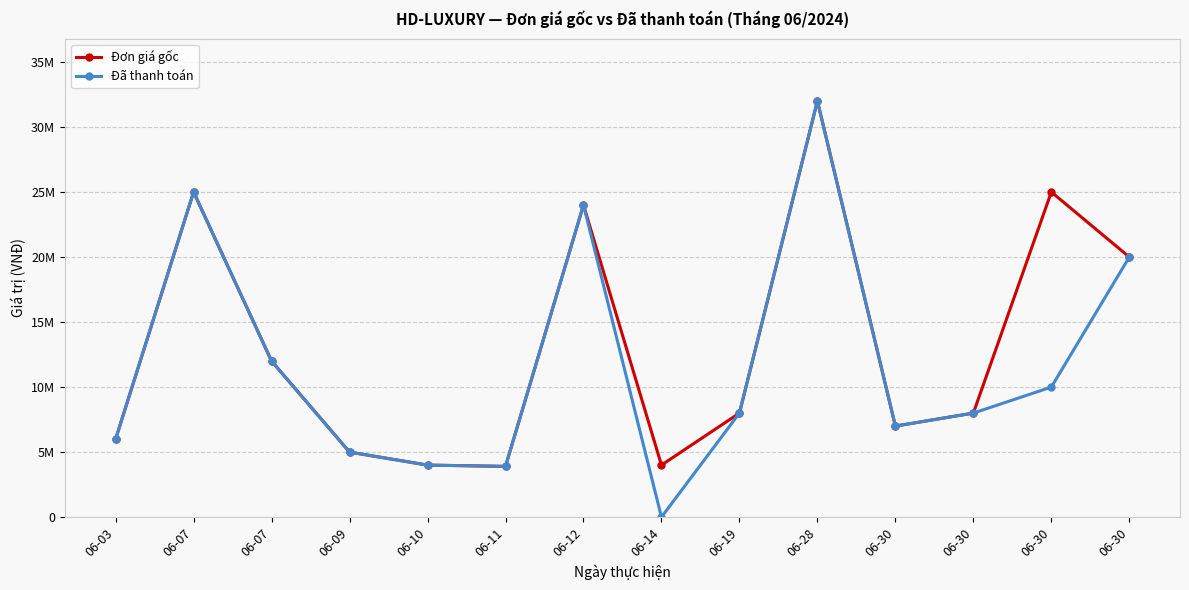

Does the chart have visible grid lines?

Yes